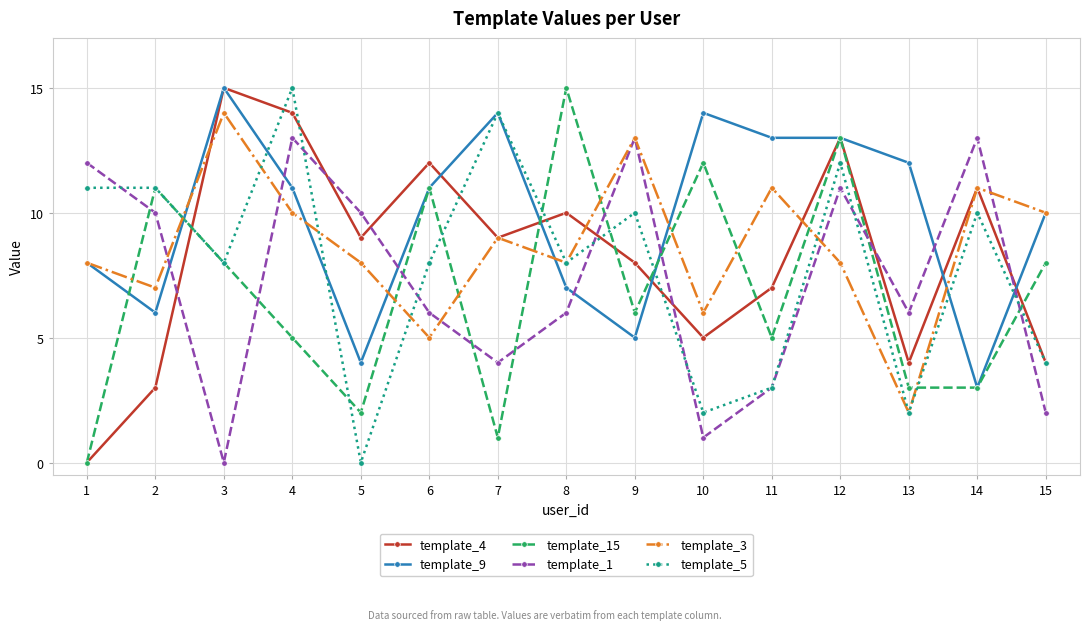

What is the sum of all template_15 values?

103